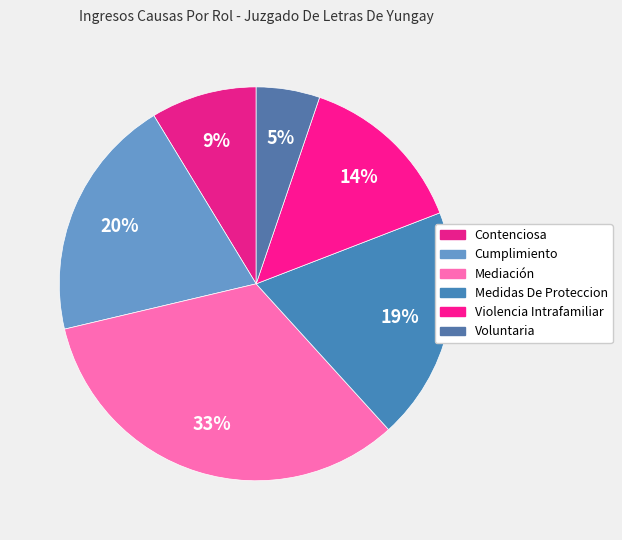

What is the largest slice in the pie chart?

Mediación